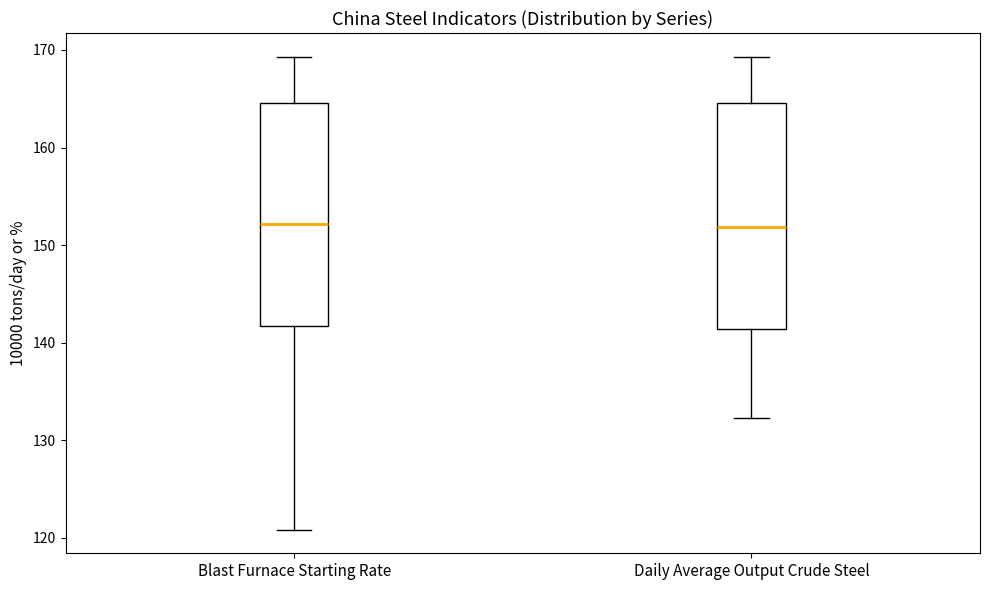

Reading left to right, read every box against the y-axis: the position of its median line, the range the box covers, and the ends of its whiskers. The values are not printed on the chart, so give them approximately, as read against the axis.

Blast Furnace Starting Rate: median 152, box 142 to 165, whiskers 121 to 169
Daily Average Output Crude Steel: median 152, box 141 to 165, whiskers 132 to 169